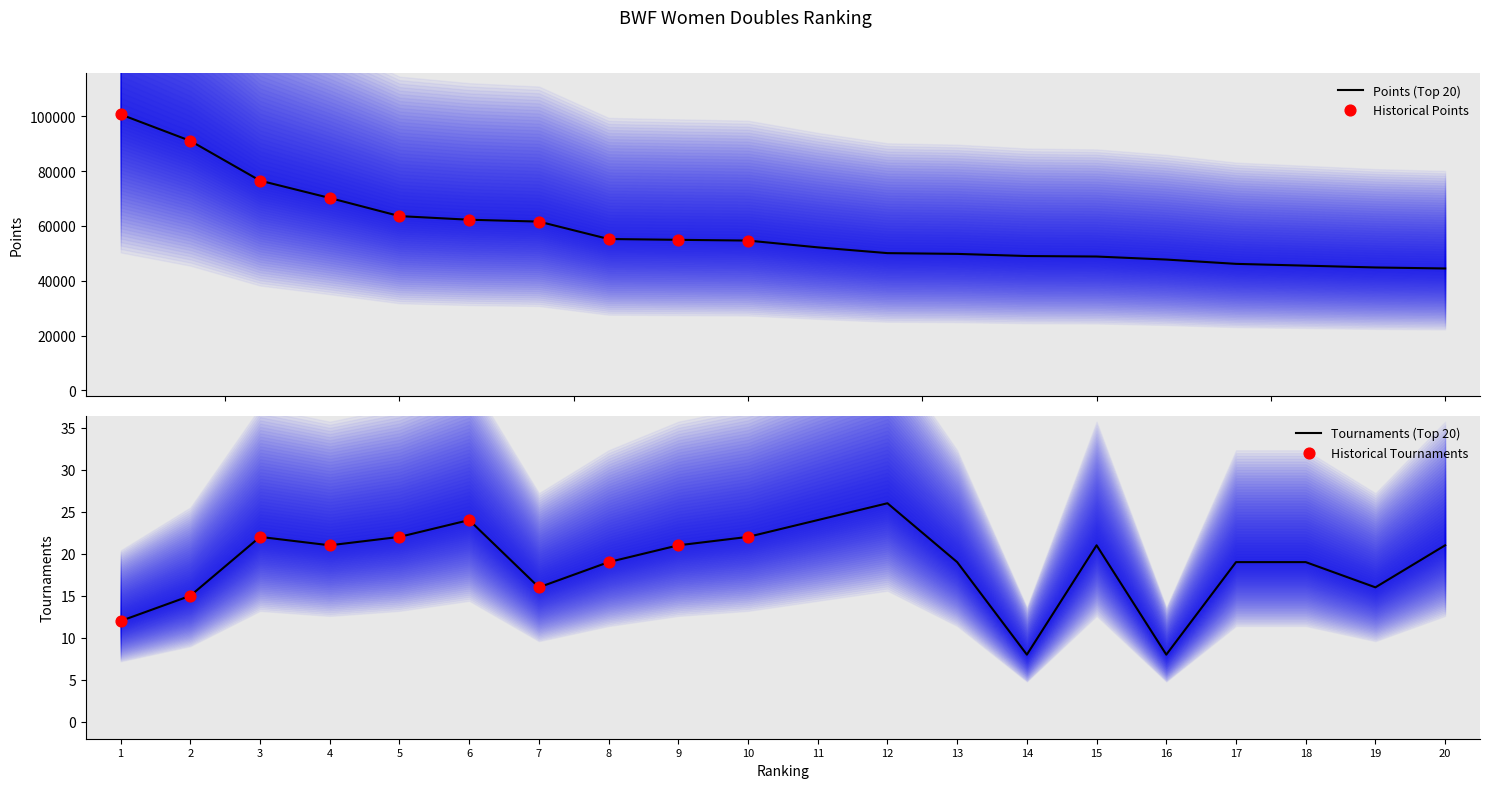

At which category is the sum across all series the highest?

1